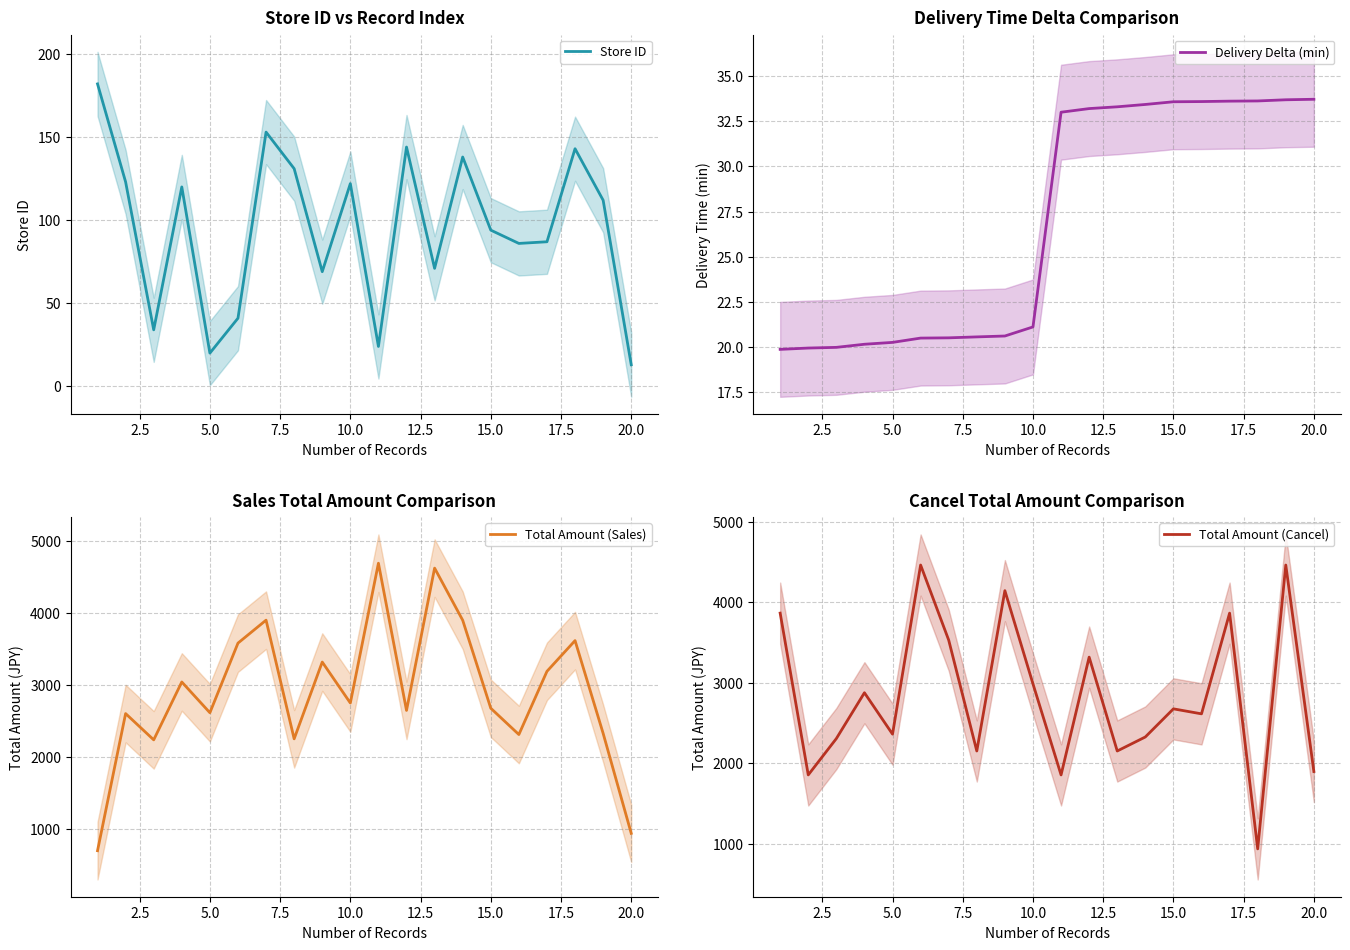

Which series has the largest total across all categories?

Total Amount (Sales)